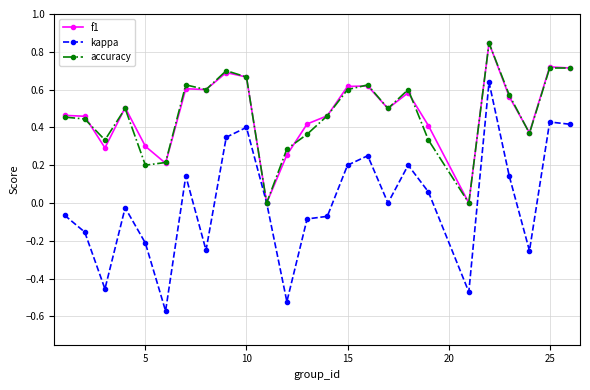

How many categories are shown in the chart?

25